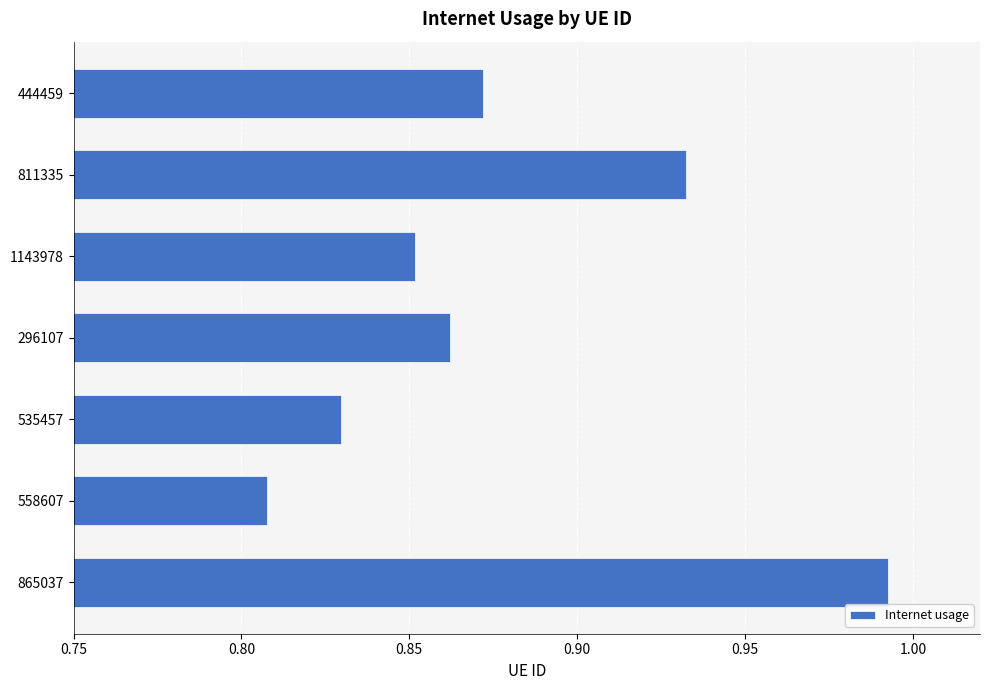

What is the sum of all values?

6.1